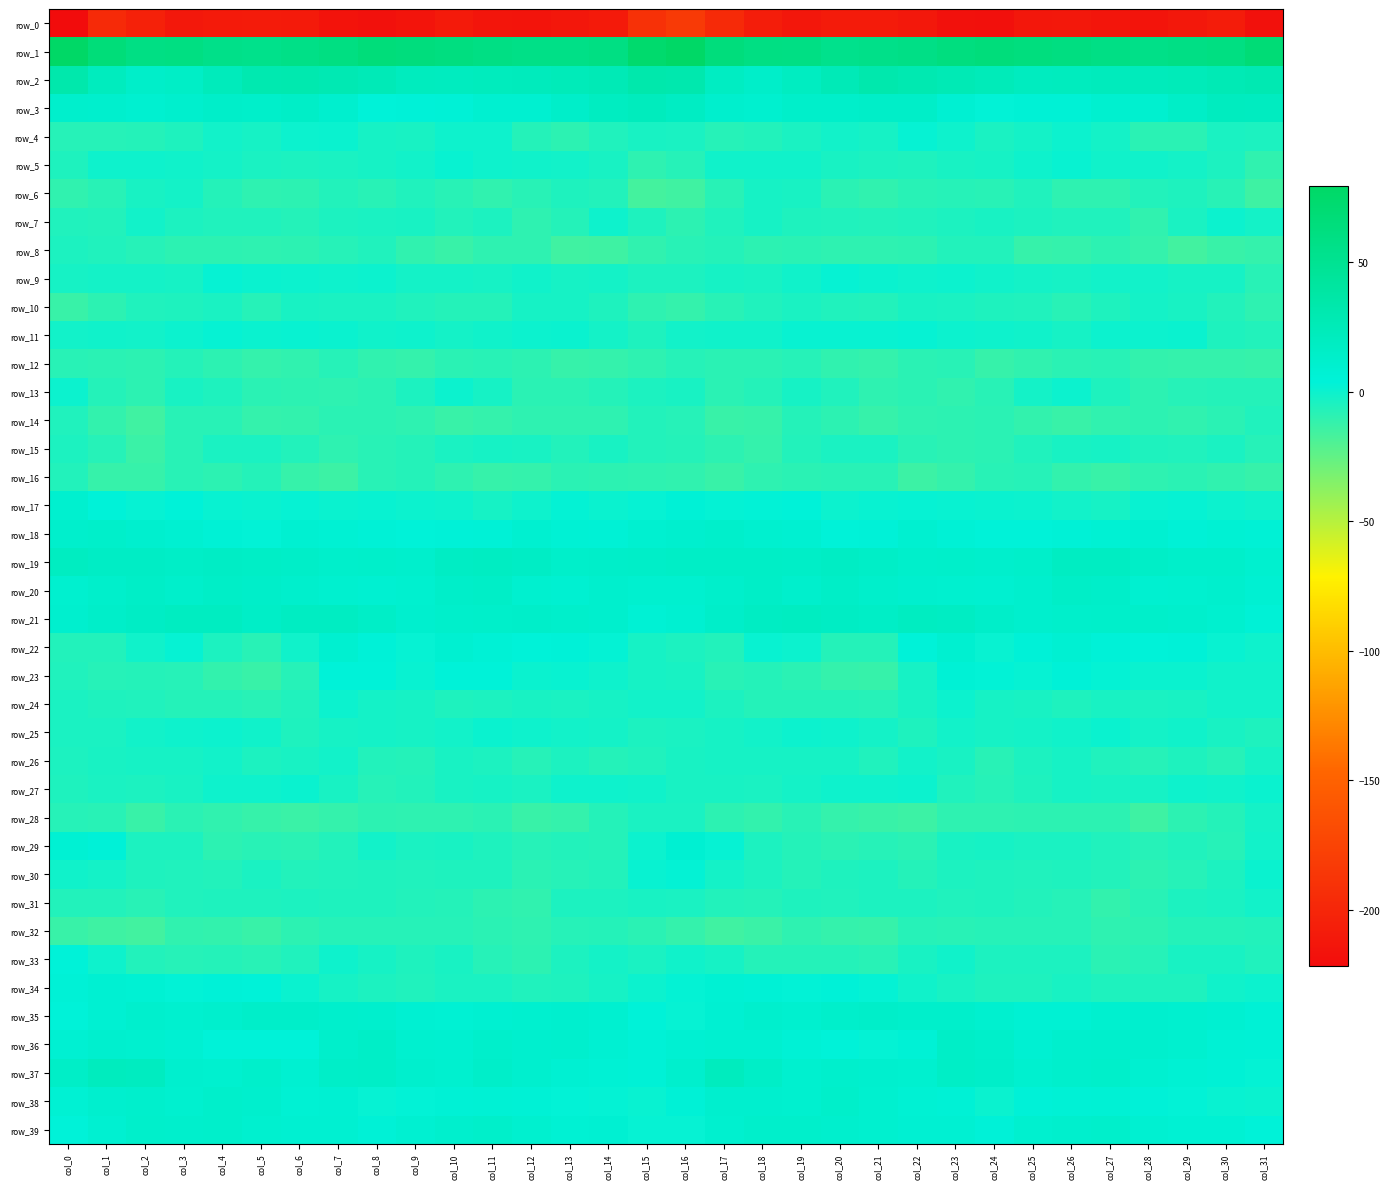

What is the spread (max minus min) of values at col_27?

273.5